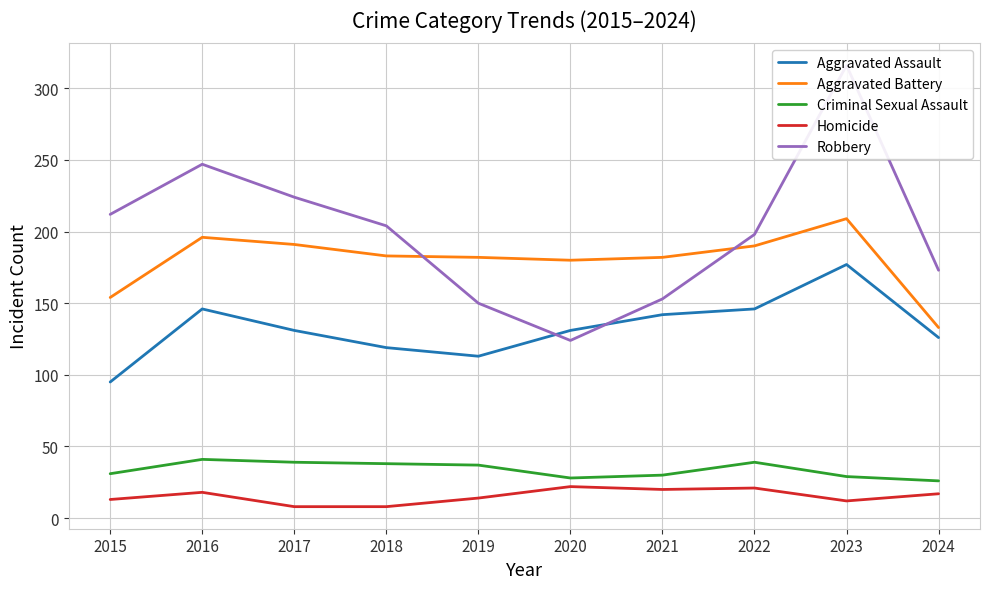

What is the value of the Aggravated Battery point at the 2nd from the left?

196